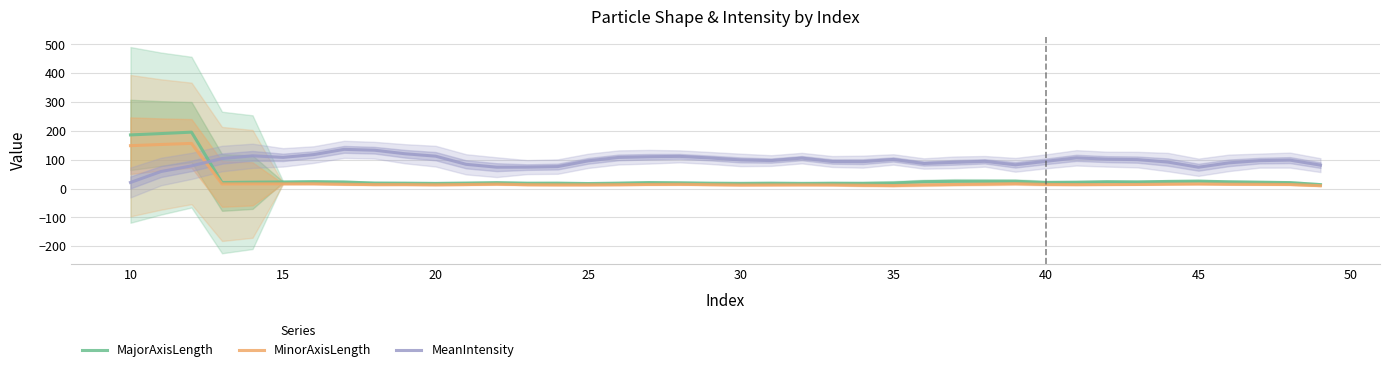

What is the smallest value displayed?

10.1